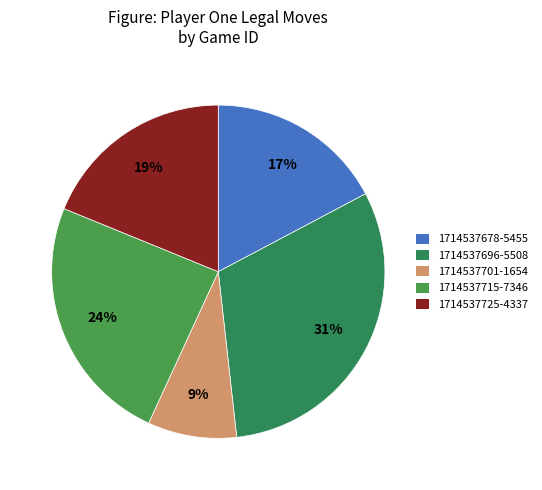

To the nearest percent, what is the difference between the 1714537678-5455 and 1714537696-5508 slice percentages?

14%